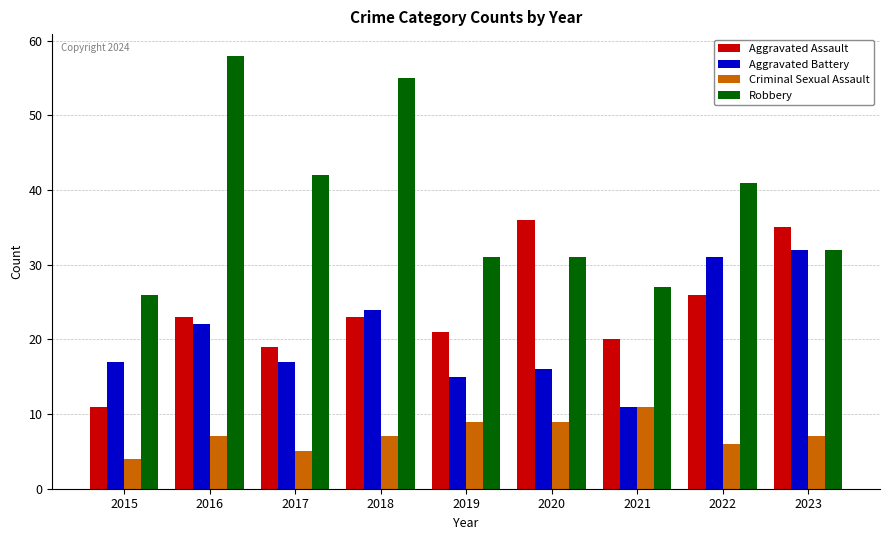

What is the difference between the Criminal Sexual Assault values at 2018 and 2022?

1